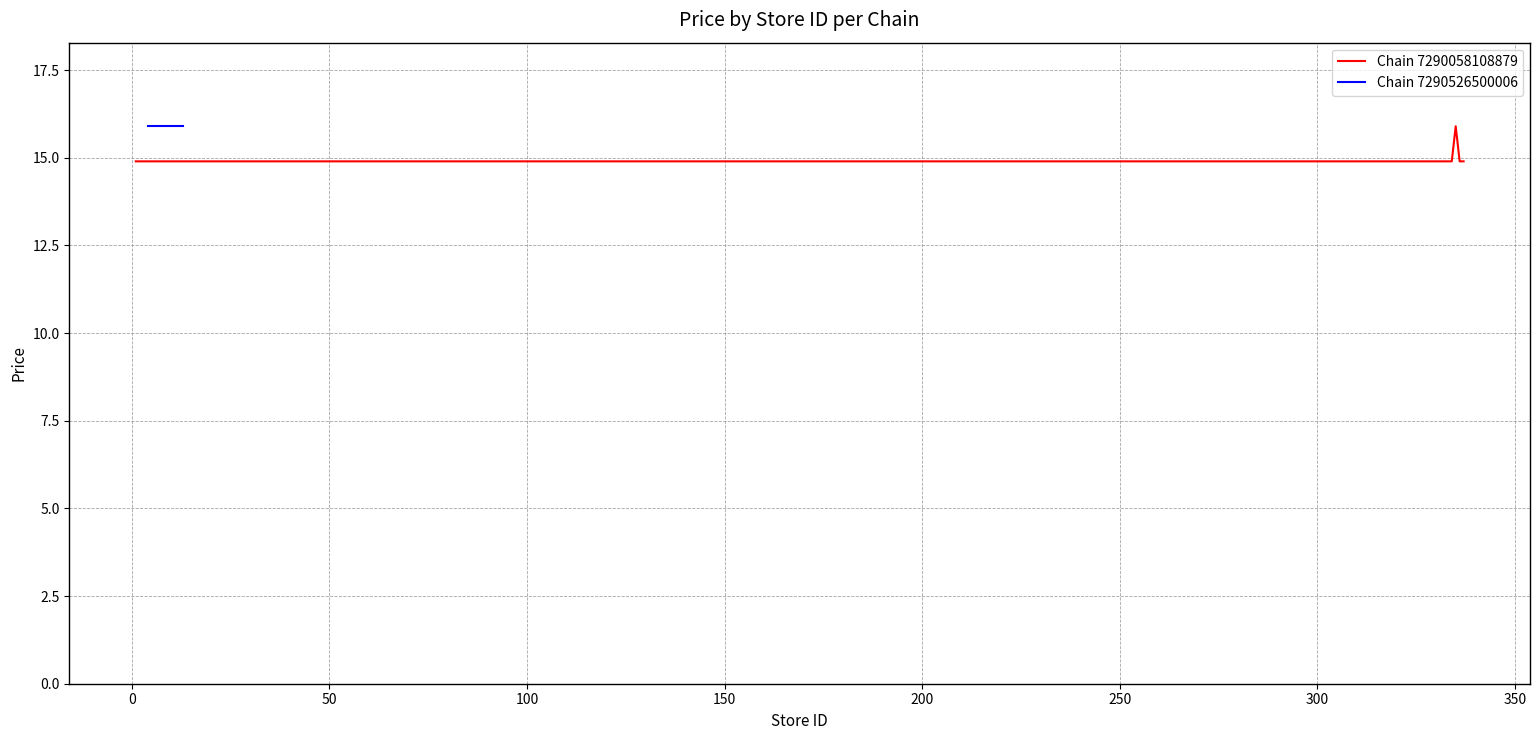

What is the minimum value for Chain 7290058108879?

14.9